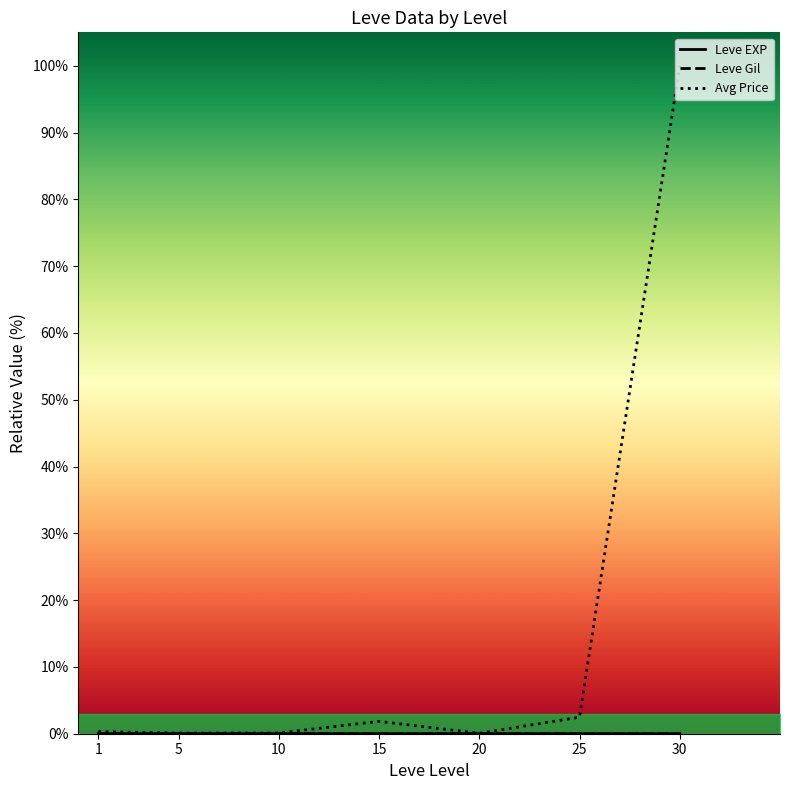

Reading left to right, transcribe all the data shown in this chart.

Leve EXP: 0.0	0.0	0.0	0.0	0.0	0.0	0.0
Leve Gil: 0.0	0.0	0.0	0.0	0.0	0.0	0.0
Avg Price: 0.3	0.1	0.1	1.8	0.1	2.5	100.0